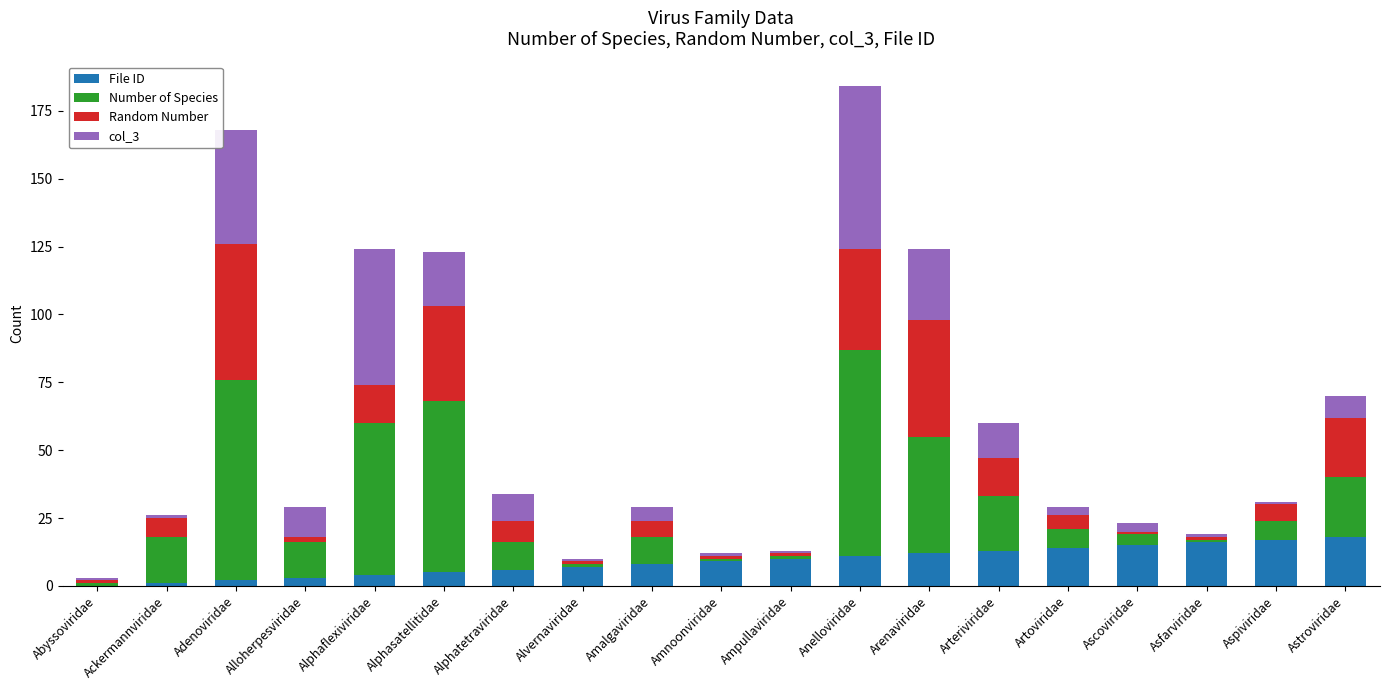

Count the number of categories in the chart.

19